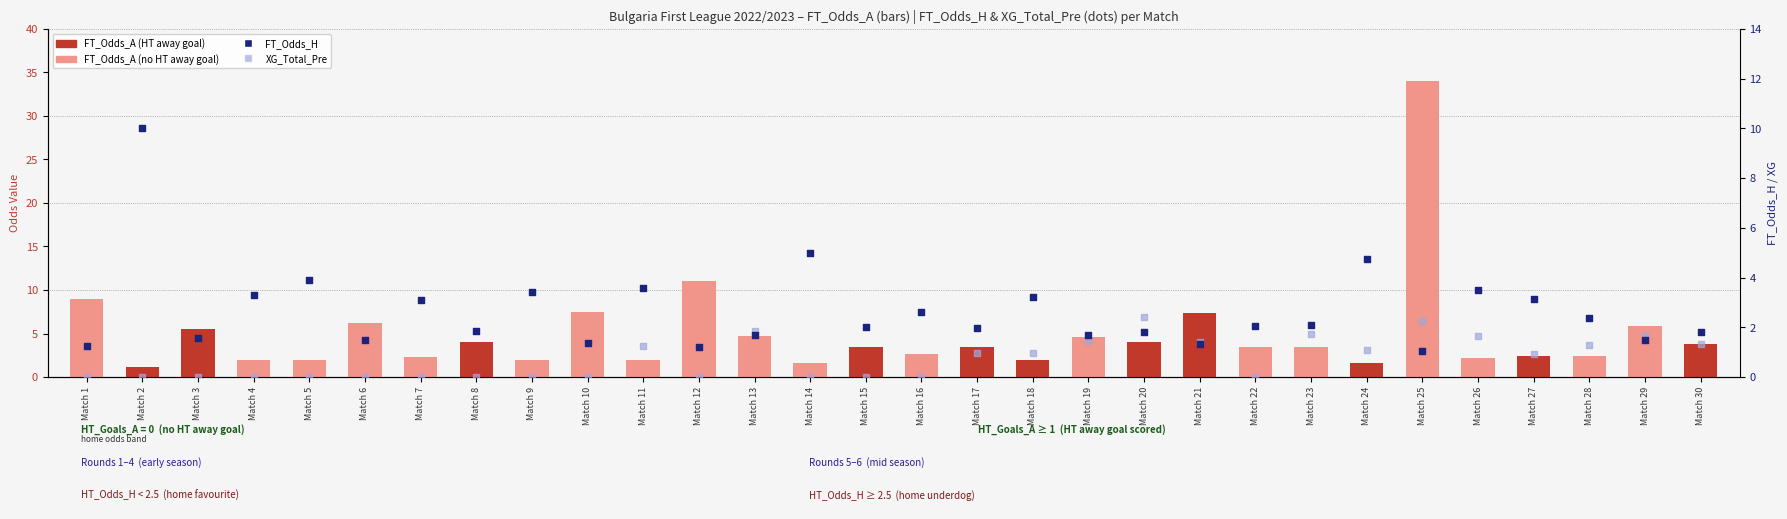

Which series reaches the minimum Y coordinate?

XG_Total_Pre